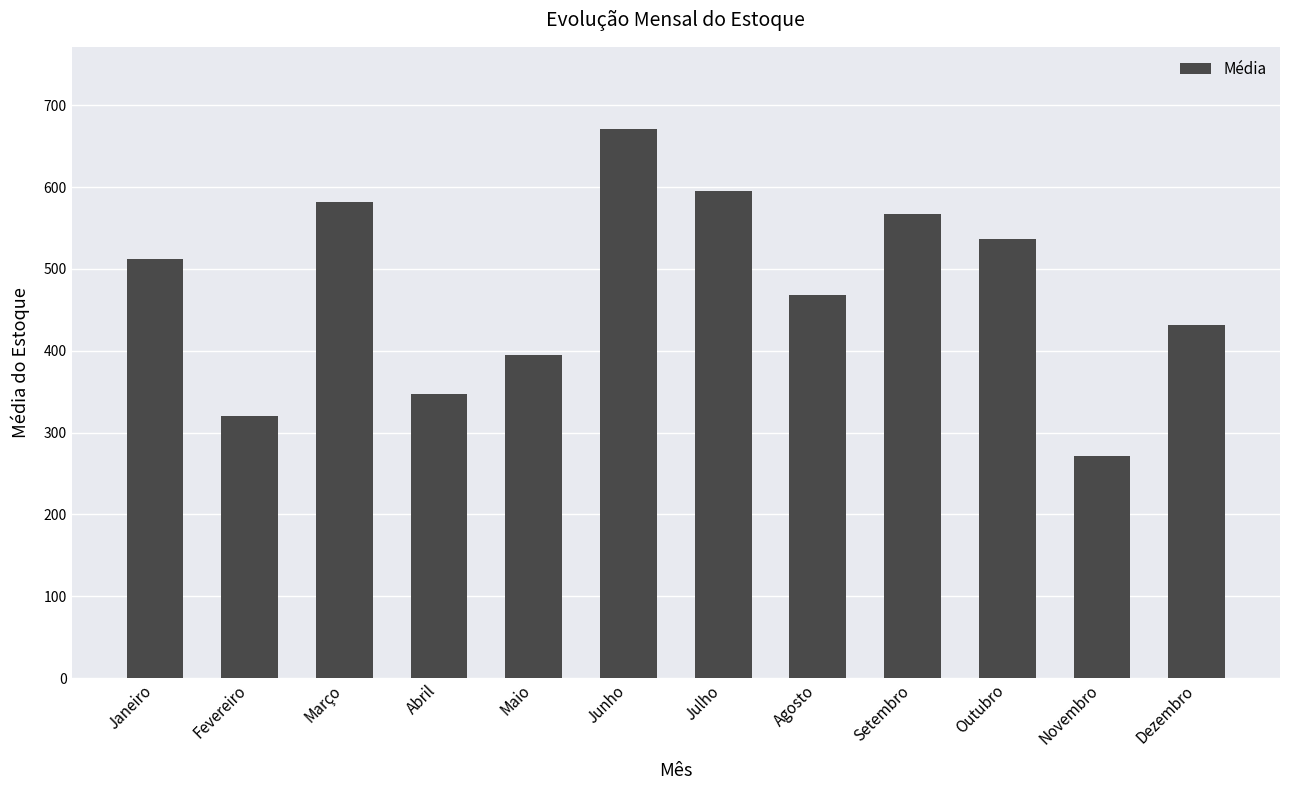

What is the difference between the maximum and second lowest values?

350.8